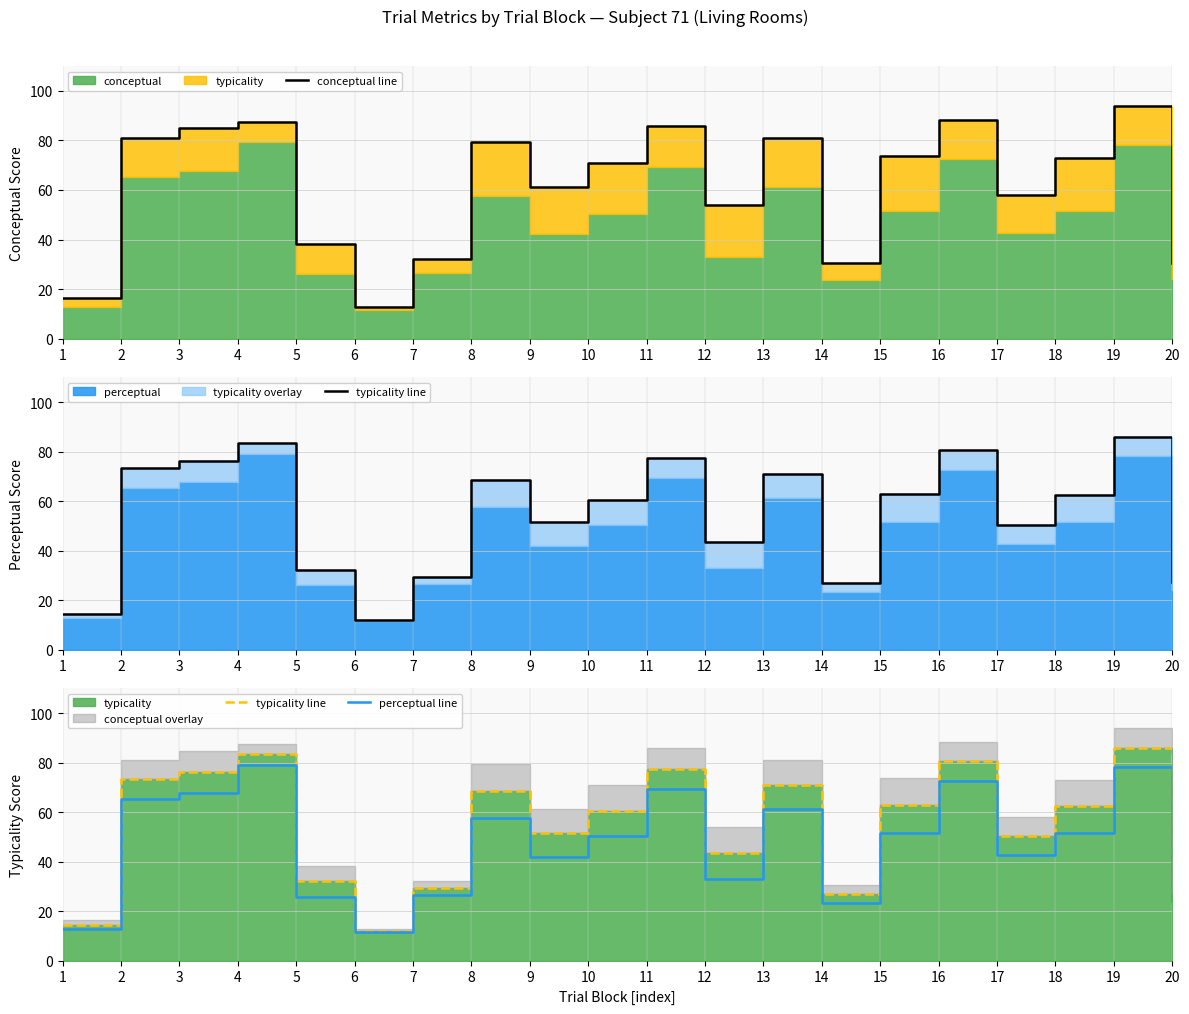

True or false: typicality line has a value of 60.6 at 10.

True